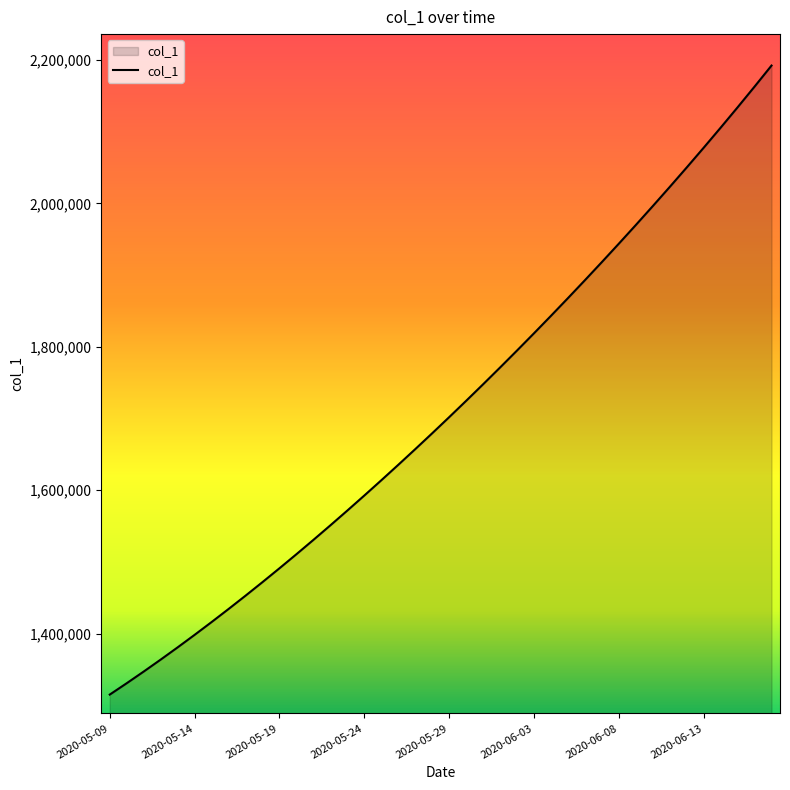

What is the difference between the second highest and second lowest values?

831866.2